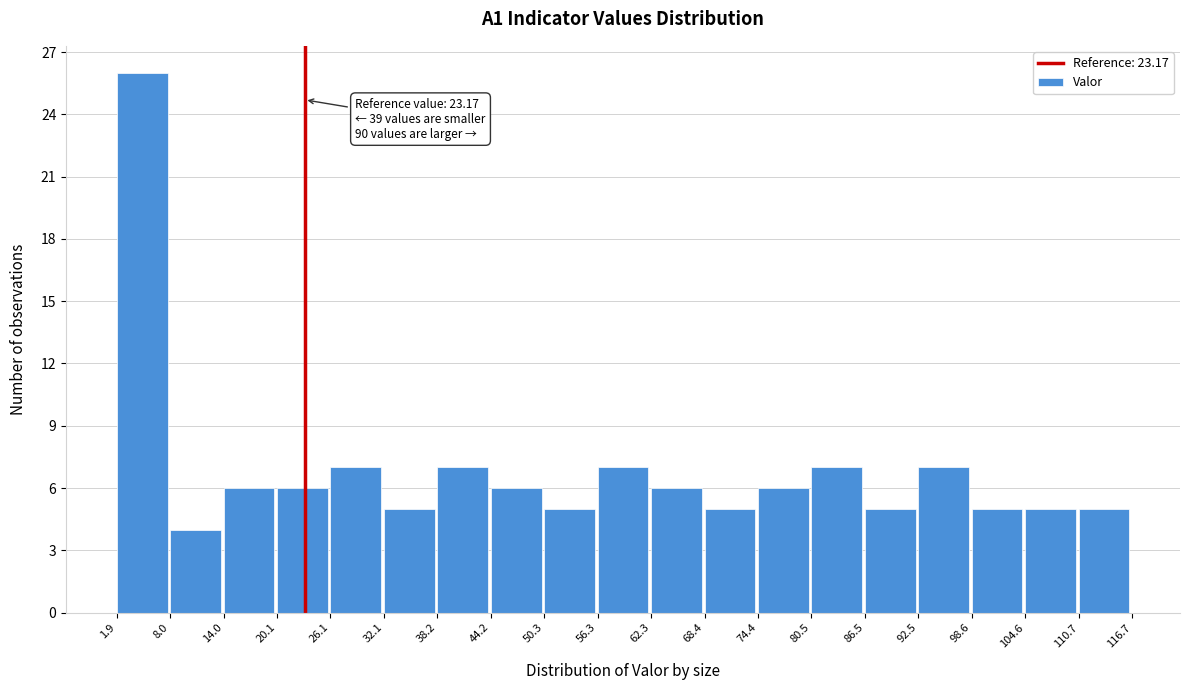

Over which range of the x-axis is the bar tallest?

1.9 to 8.0